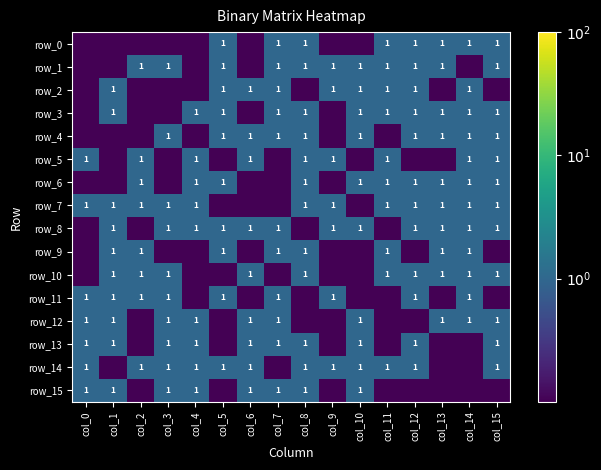

The row_13 series shows 1.0 at col_0. True or false?

True